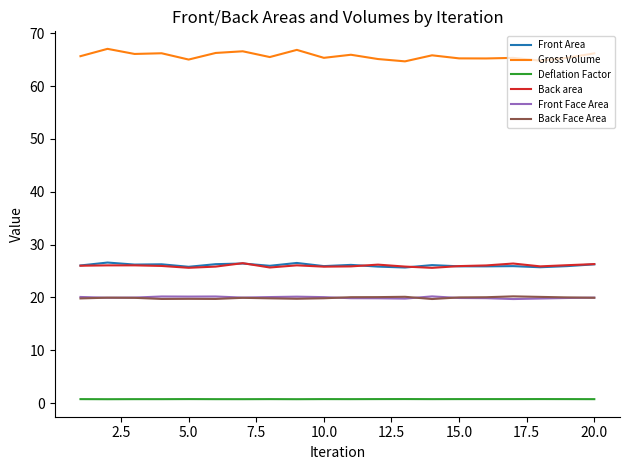

What is the minimum value for Front Face Area?

19.7